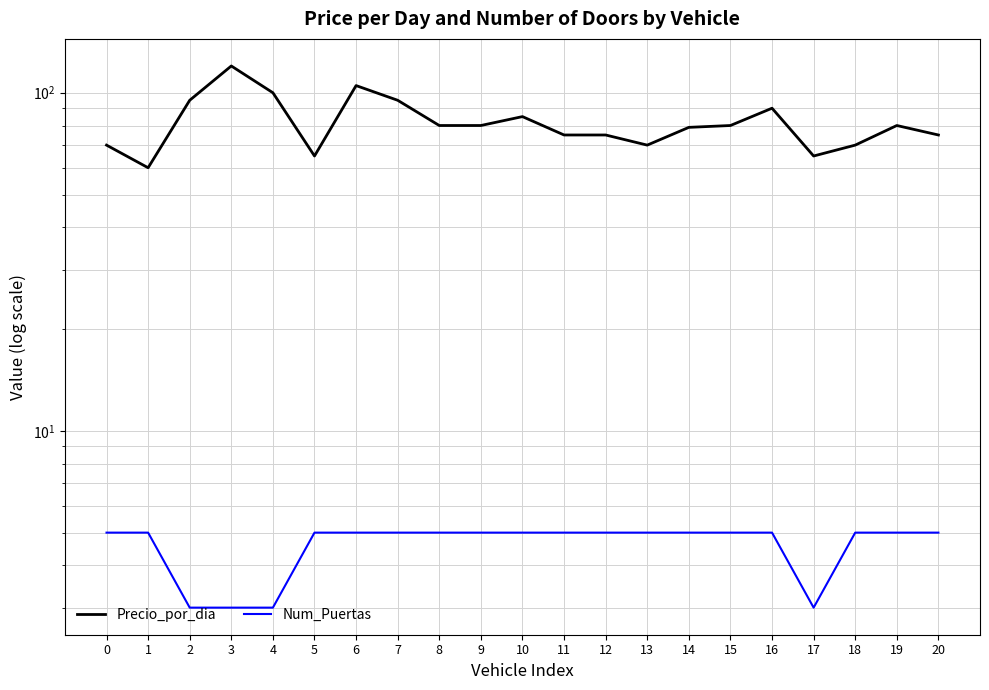

True or false: Num_Puertas and Precio_por_dia cross at least once.

False